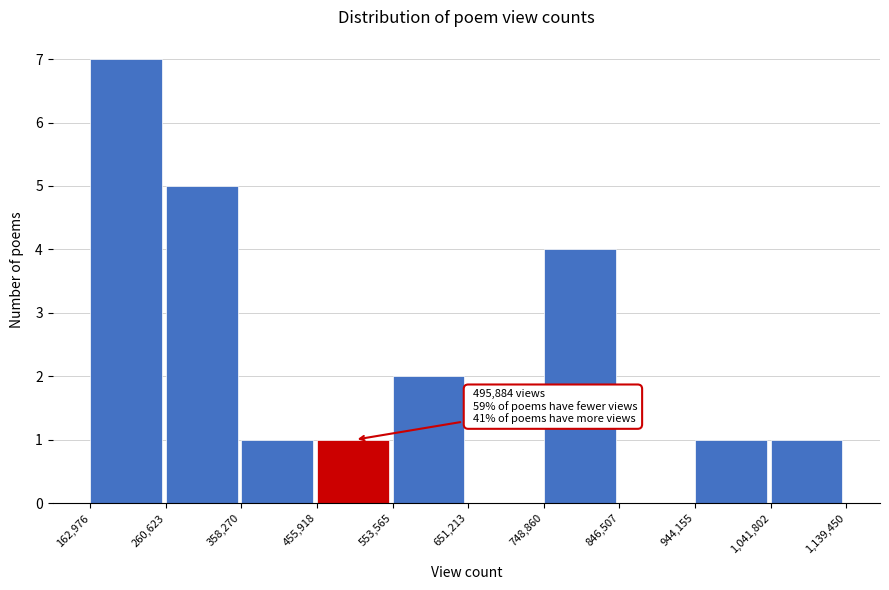

Which range on the x-axis has the tallest bar?

162,976 to 260,623